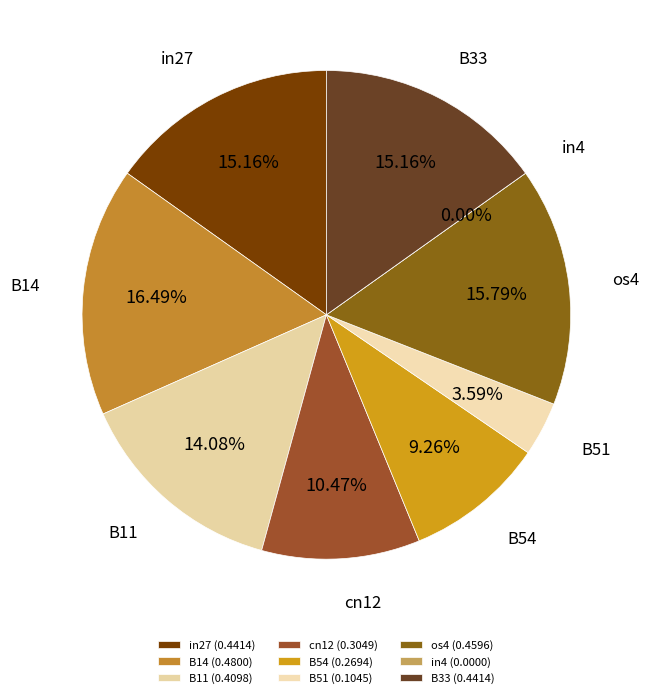

To the nearest percent, what portion does os4 represent?

16%